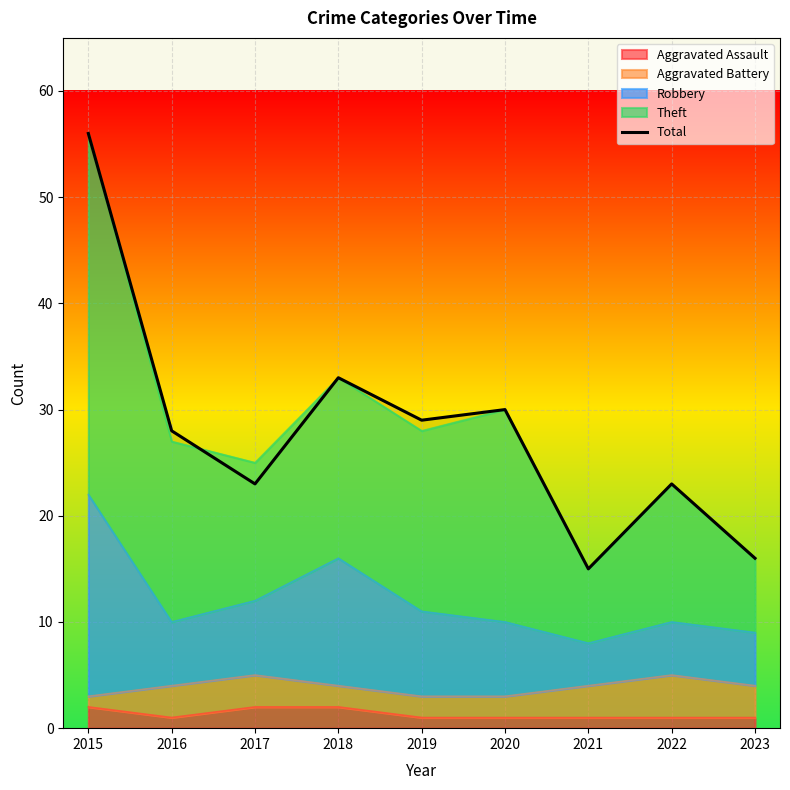

What is the change in value from 2017 to 2018?

+10